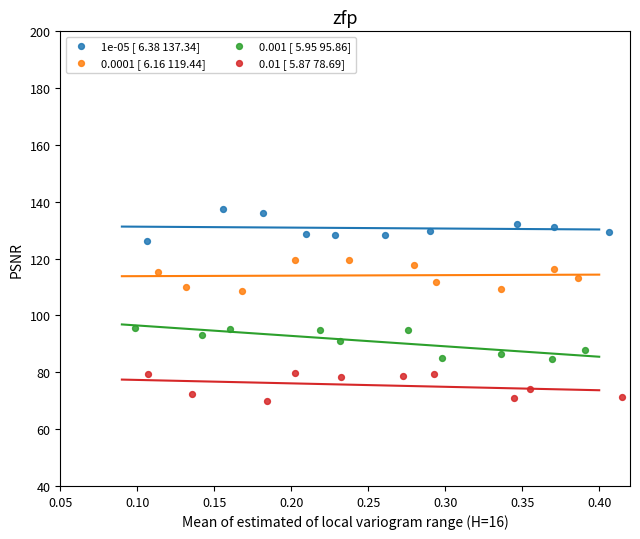

Which series reaches the maximum Y coordinate?

1e-05 [ 6.38 137.34]